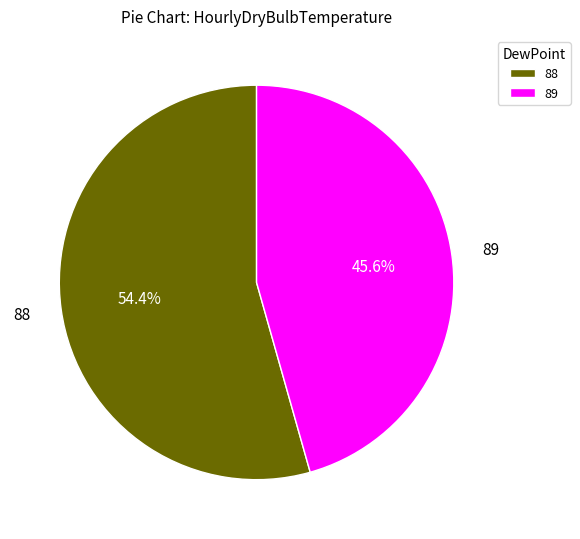

To the nearest percent, what is the difference between the 88 and 89 slice percentages?

9%